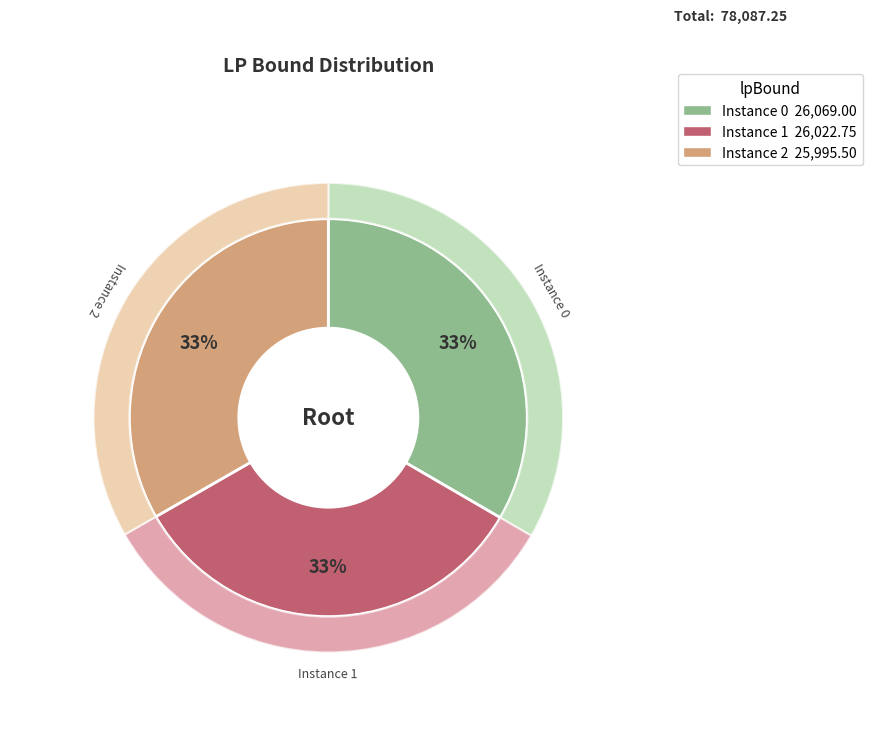

Is there a majority slice in this chart?

No